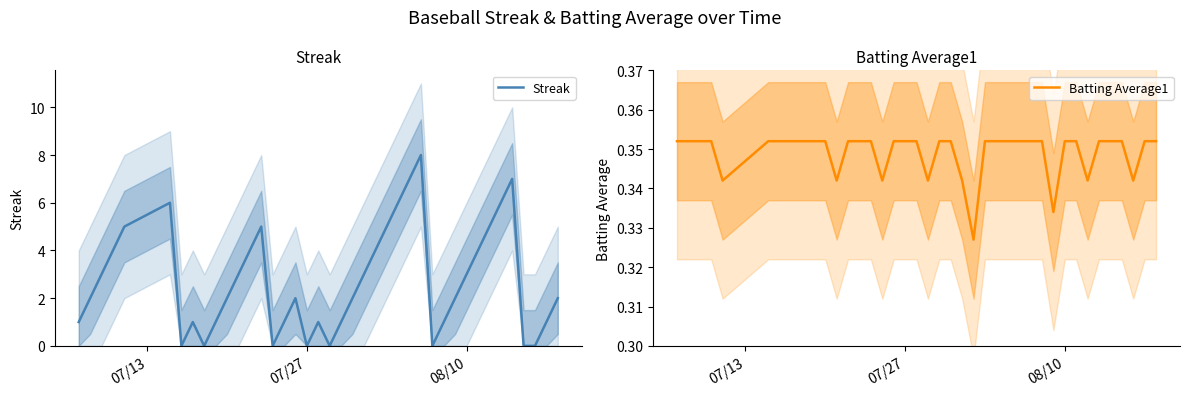

Is this an area chart (filled region under the line)?

No